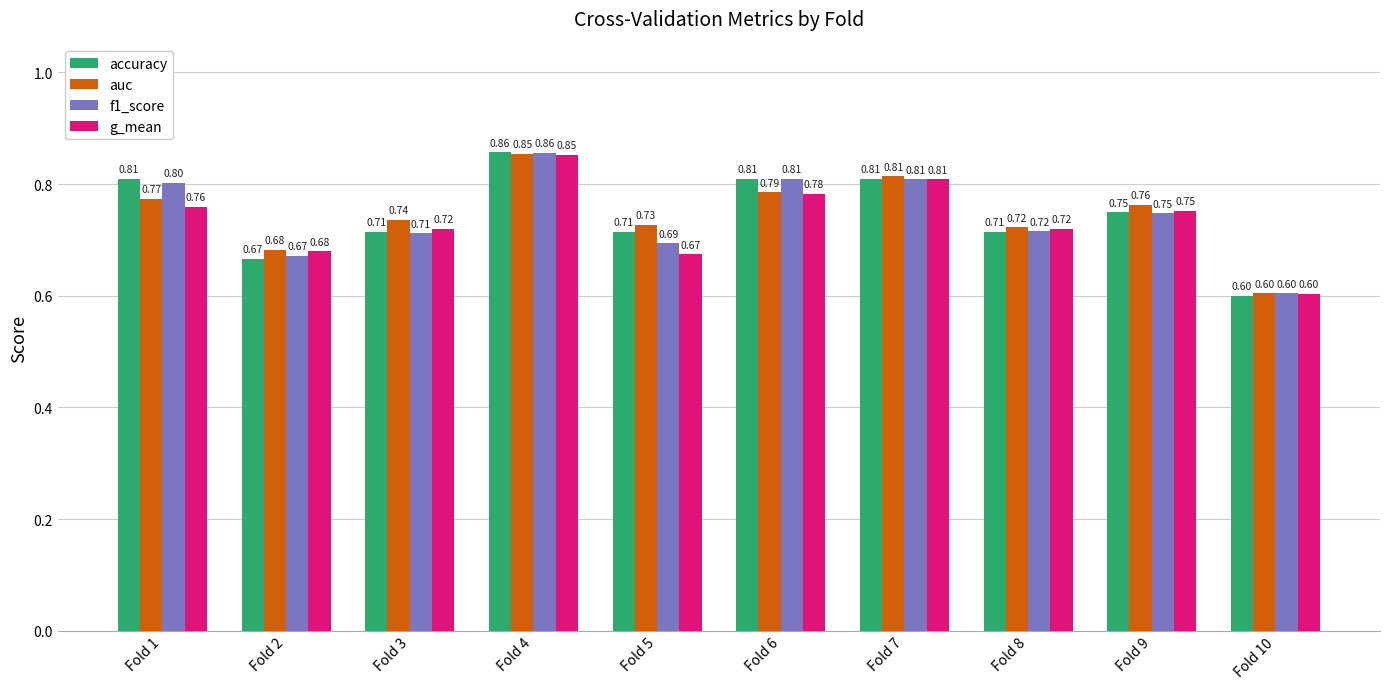

What is the sum of all accuracy values?

7.4